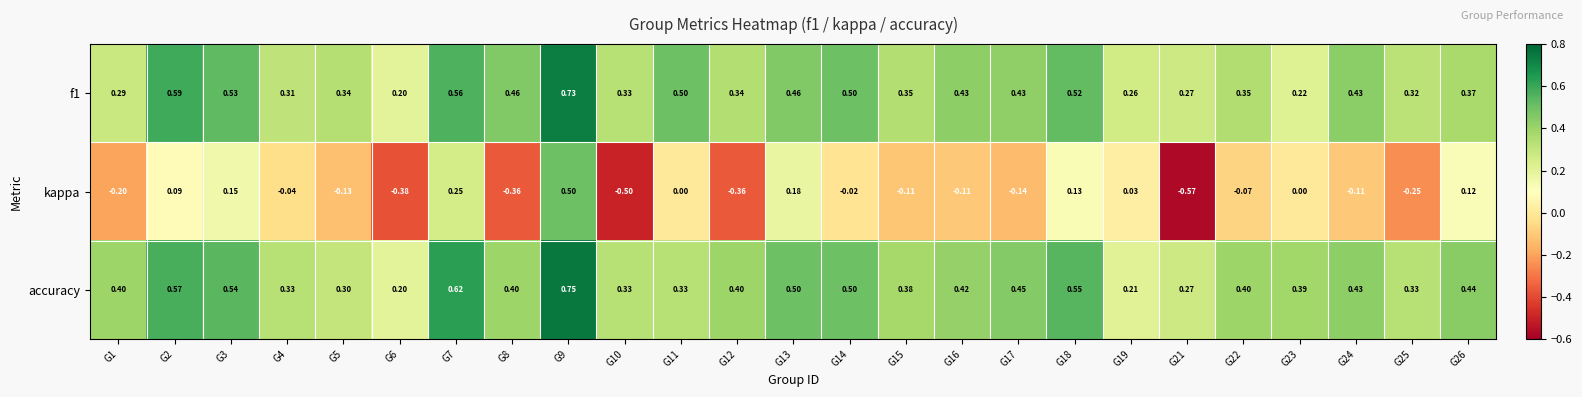

Is the value of f1 at G9 greater than the value of kappa at G15?

Yes